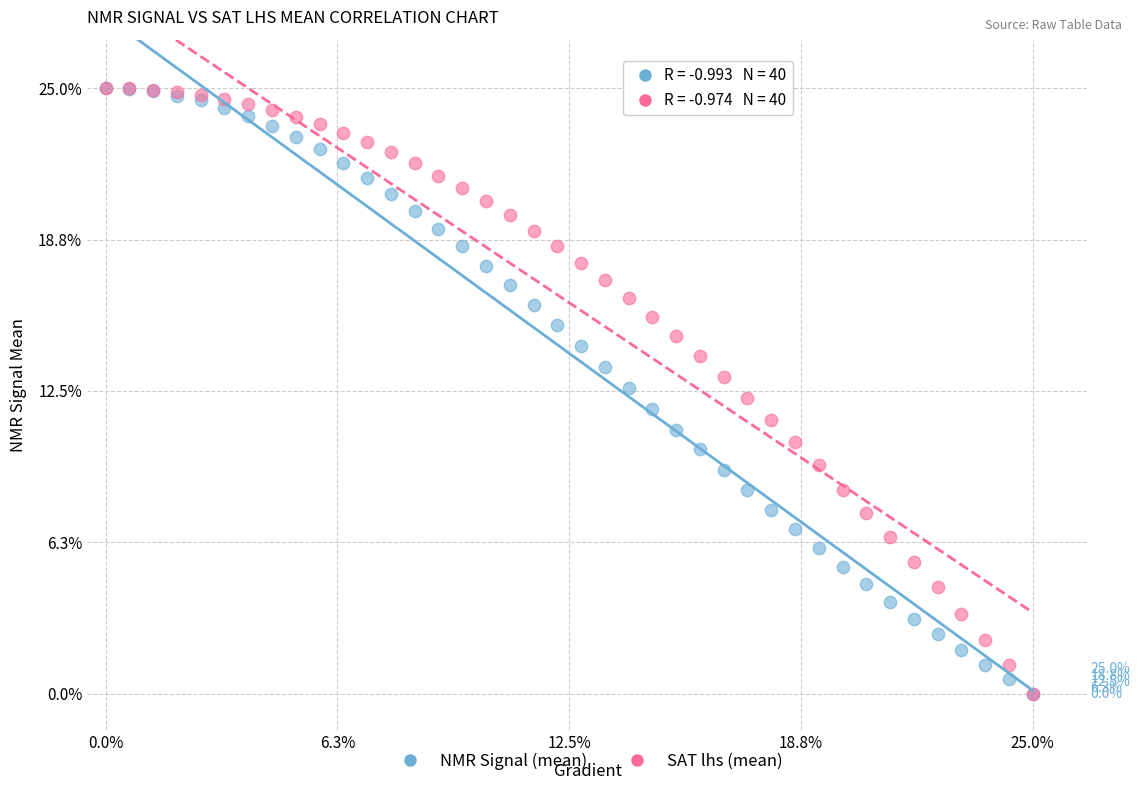

What are all the series names shown in the legend?

NMR Signal (mean), SAT lhs (mean)